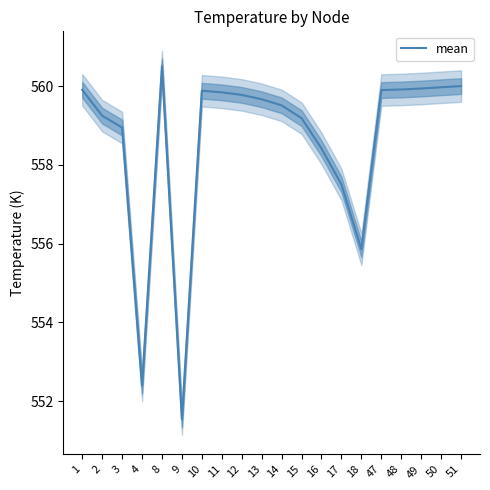

Rank the categories by value from lowest to highest.

9, 4, 18, 17, 16, 3, 15, 2, 14, 13, 12, 11, 10, 47, 1, 48, 49, 50, 51, 8